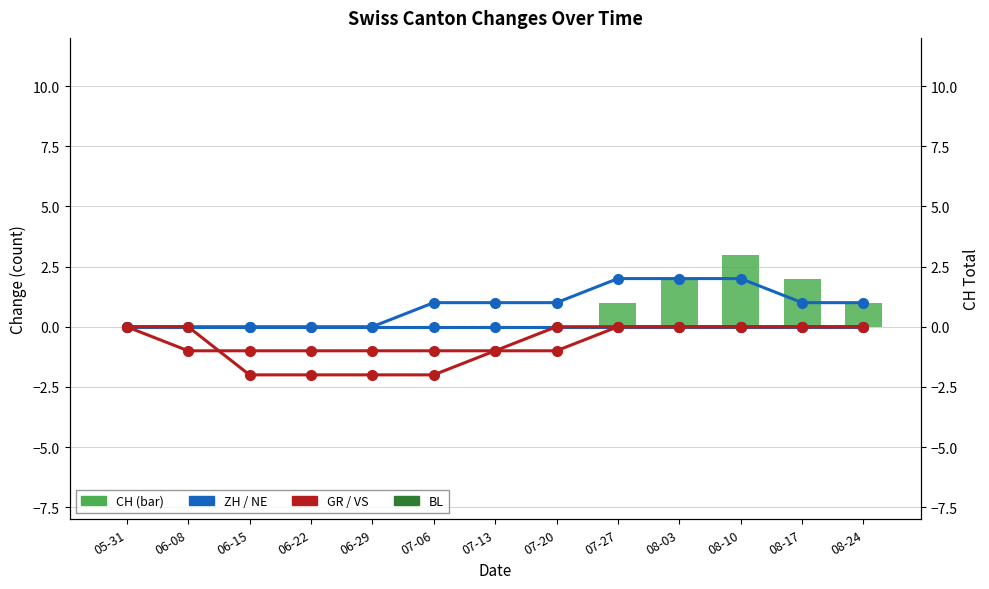

At which label does GR reach its minimum?

06-08